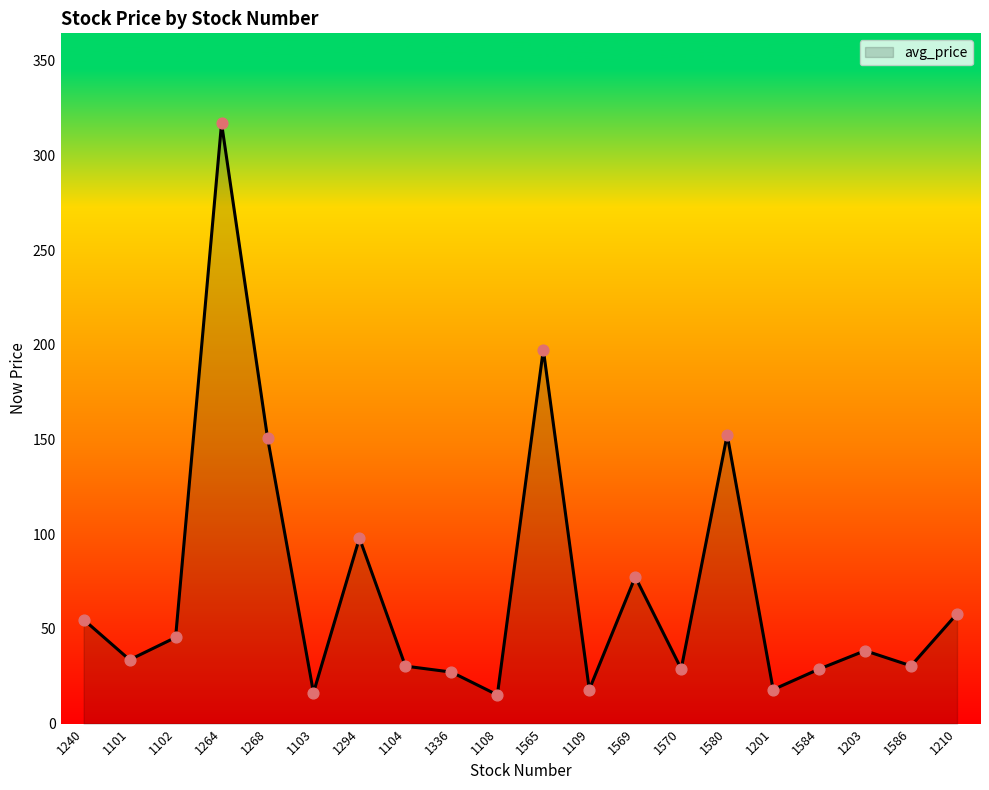

What is the change in value from 1570 to 1203?

+9.6